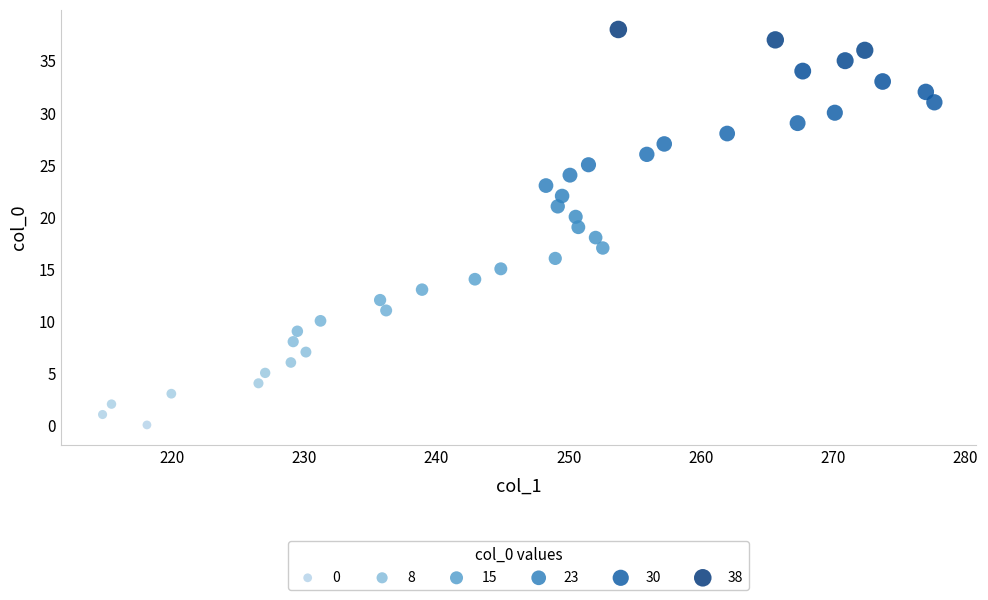

What is the range of Y values (max minus min)?

38